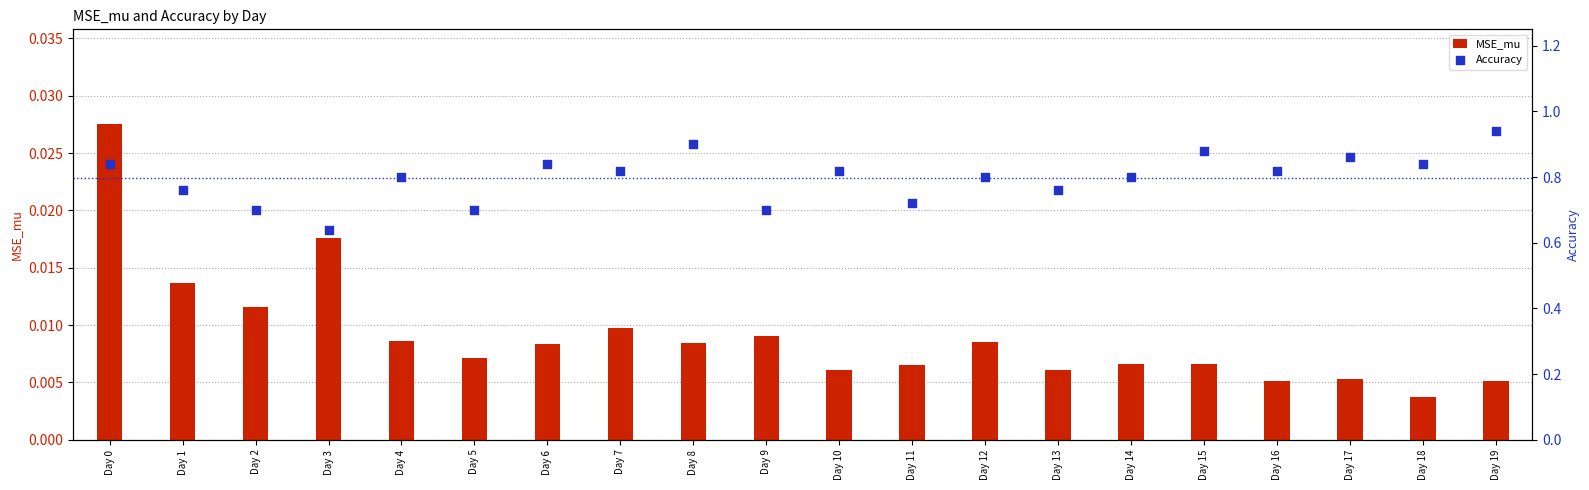

Which series contains the lowest Y value?

MSE_mu